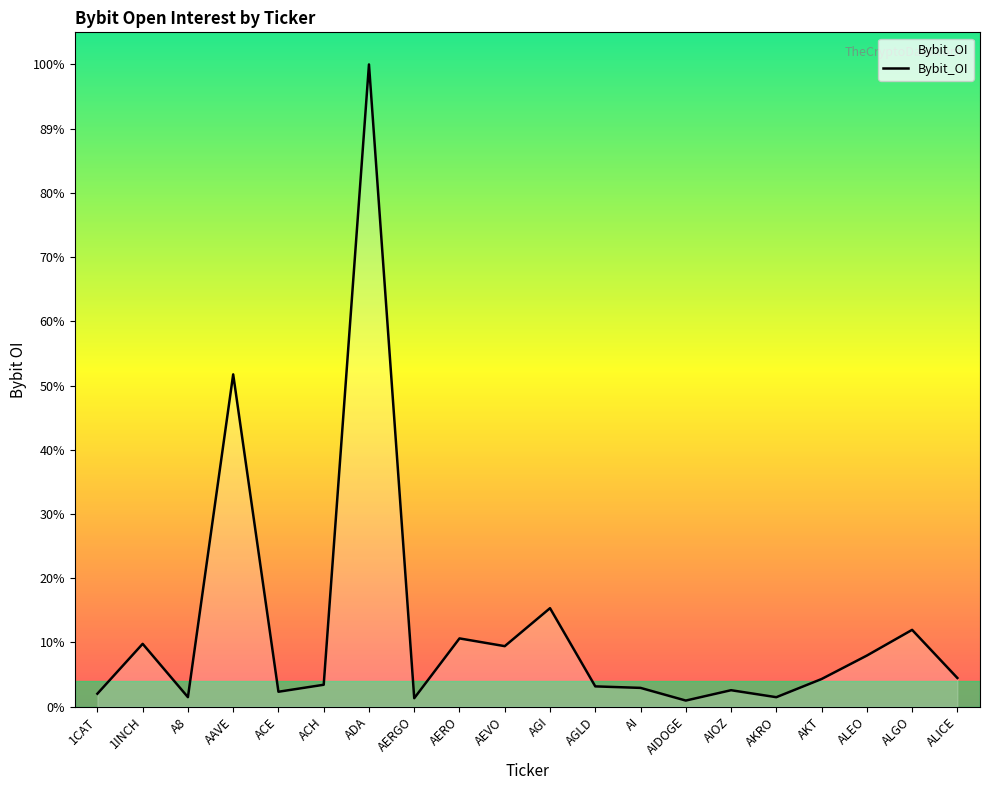

The chart shows a value of 7432503 at ALGO. True or false?

True